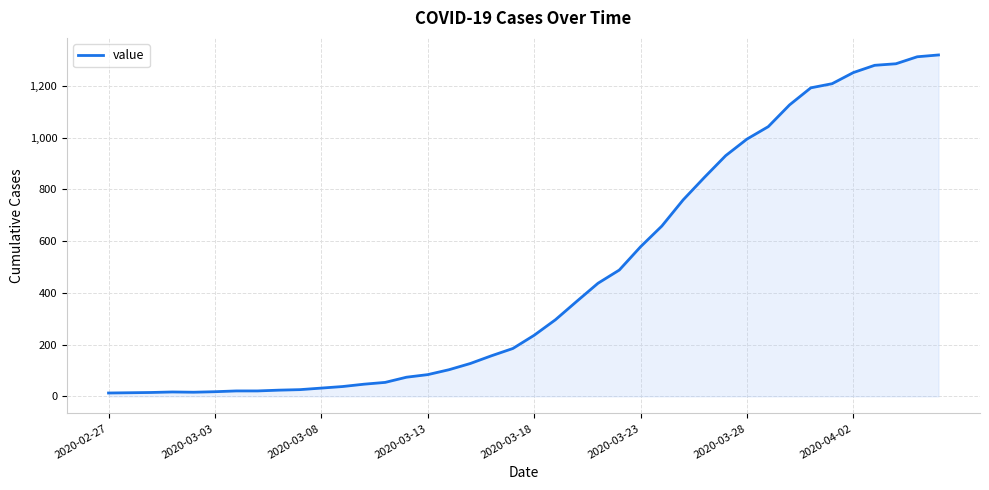

What is the maximum value shown in the chart?

1319